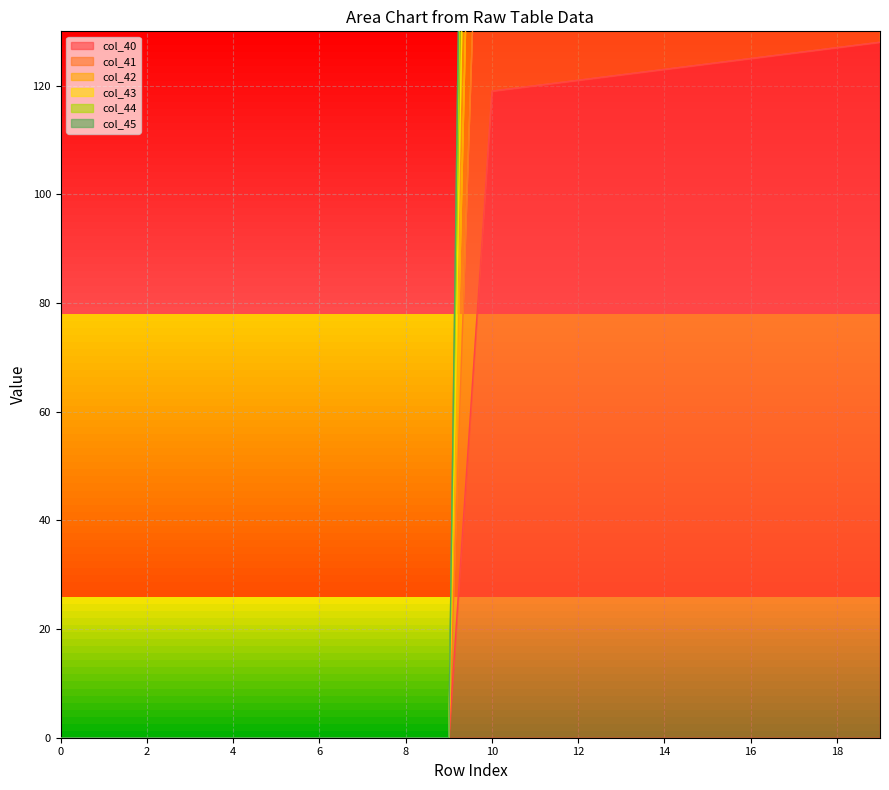

List the labels in order of col_42 value, smallest first.

0, 1, 2, 3, 4, 5, 6, 7, 8, 9, 10, 11, 12, 13, 14, 15, 16, 17, 18, 19